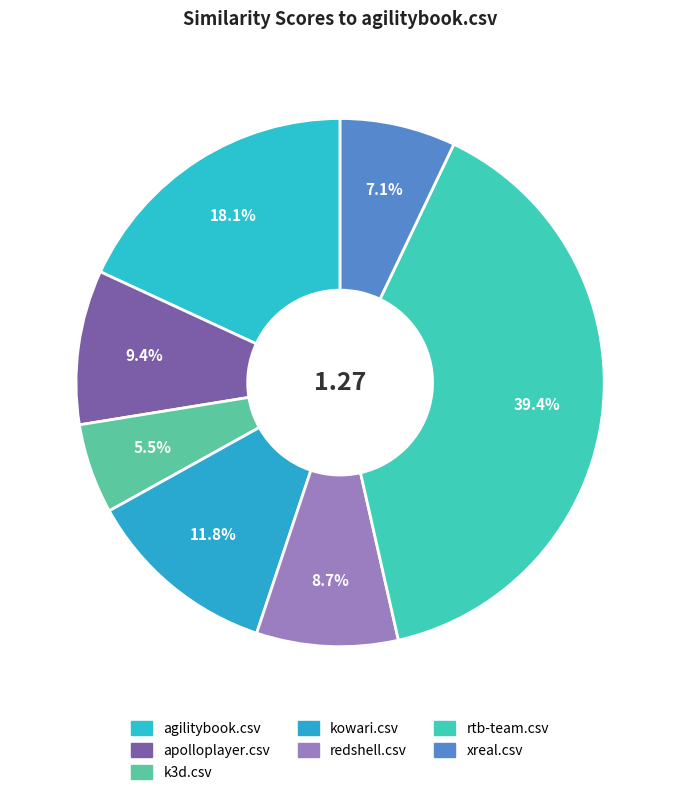

To the nearest percent, what is the difference between the largest and smallest slice percentages?

34%